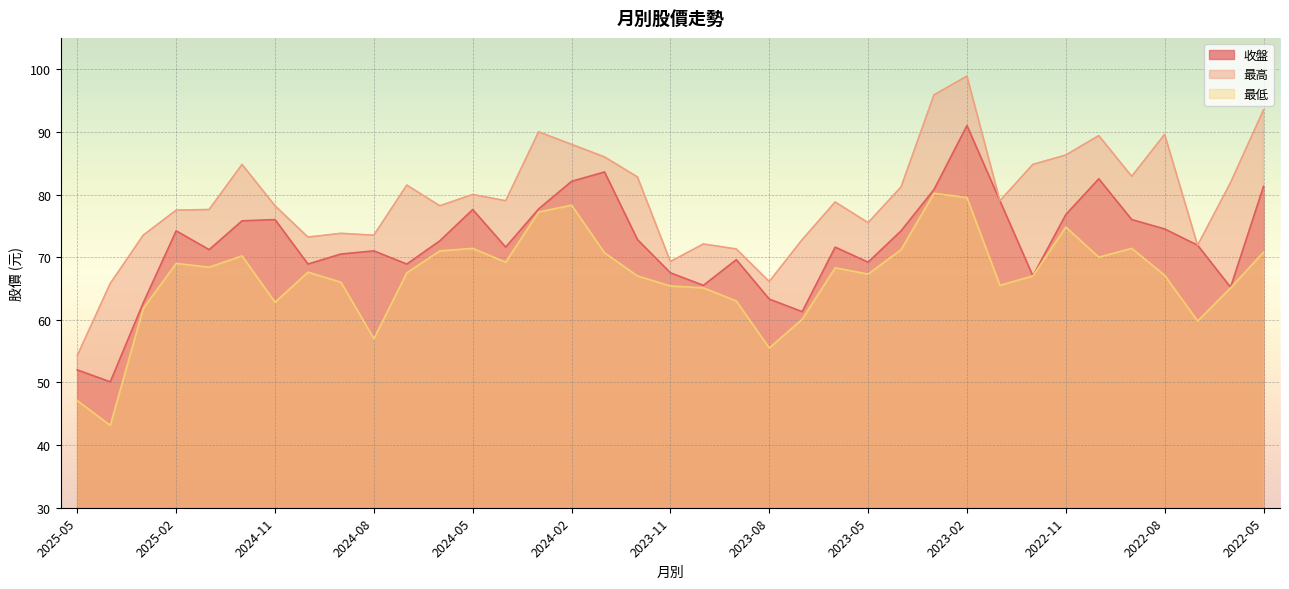

What is the difference between the second highest and minimum values in the 收盤 series?

33.5